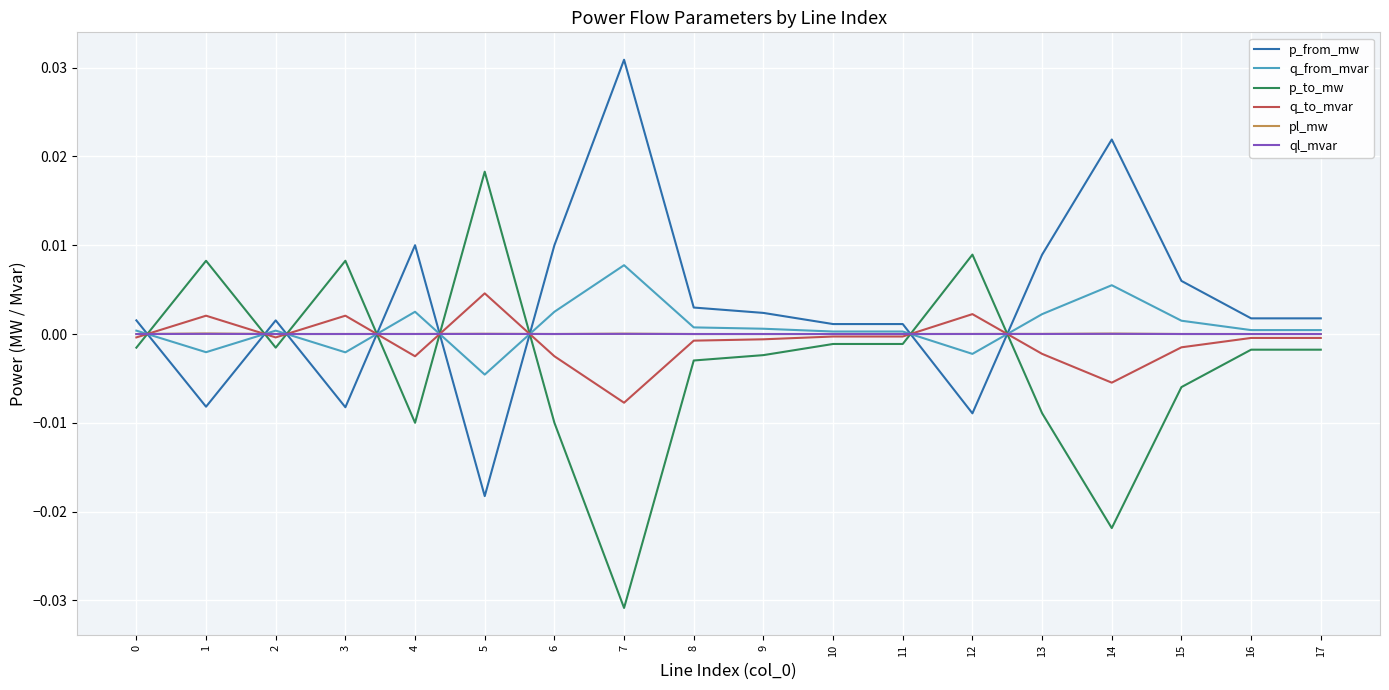

The q_to_mvar series shows -0.0 at 17. True or false?

True